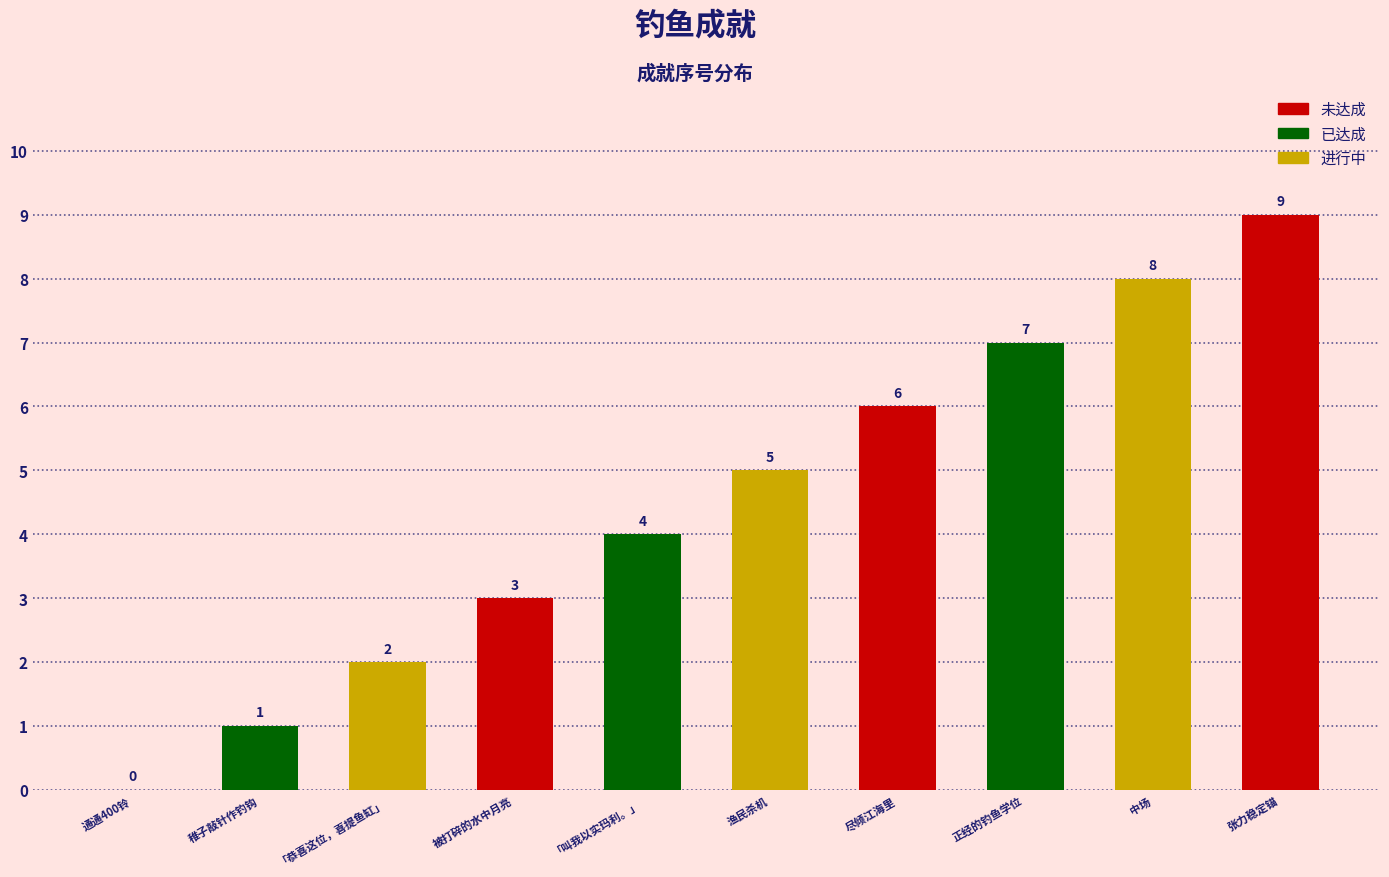

What is the sum of all values?

45